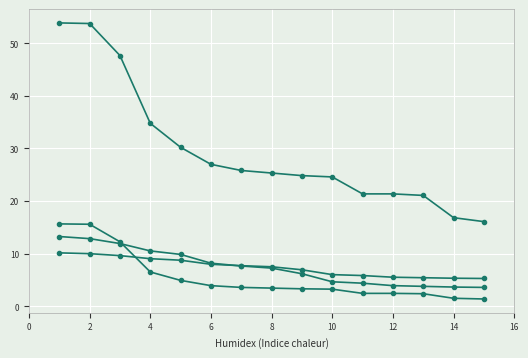

How many lines are shown in the chart?

4